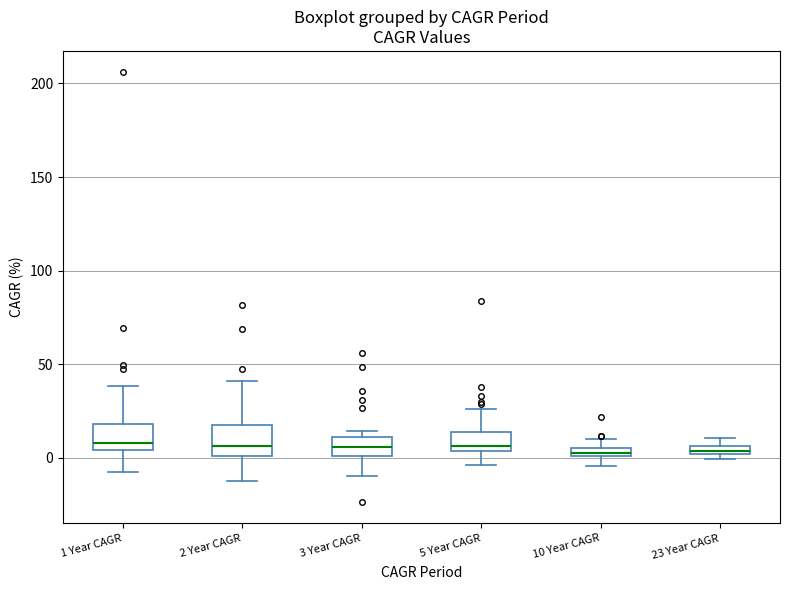

Where does the lower whisker of the box for 5 Year CAGR end on the y-axis? The values are not printed on the chart, so give them approximately, as read against the axis.

-5